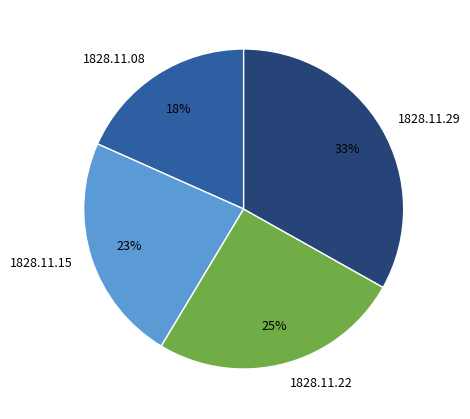

Rank the categories by value from lowest to highest.

1828.11.08, 1828.11.15, 1828.11.22, 1828.11.29